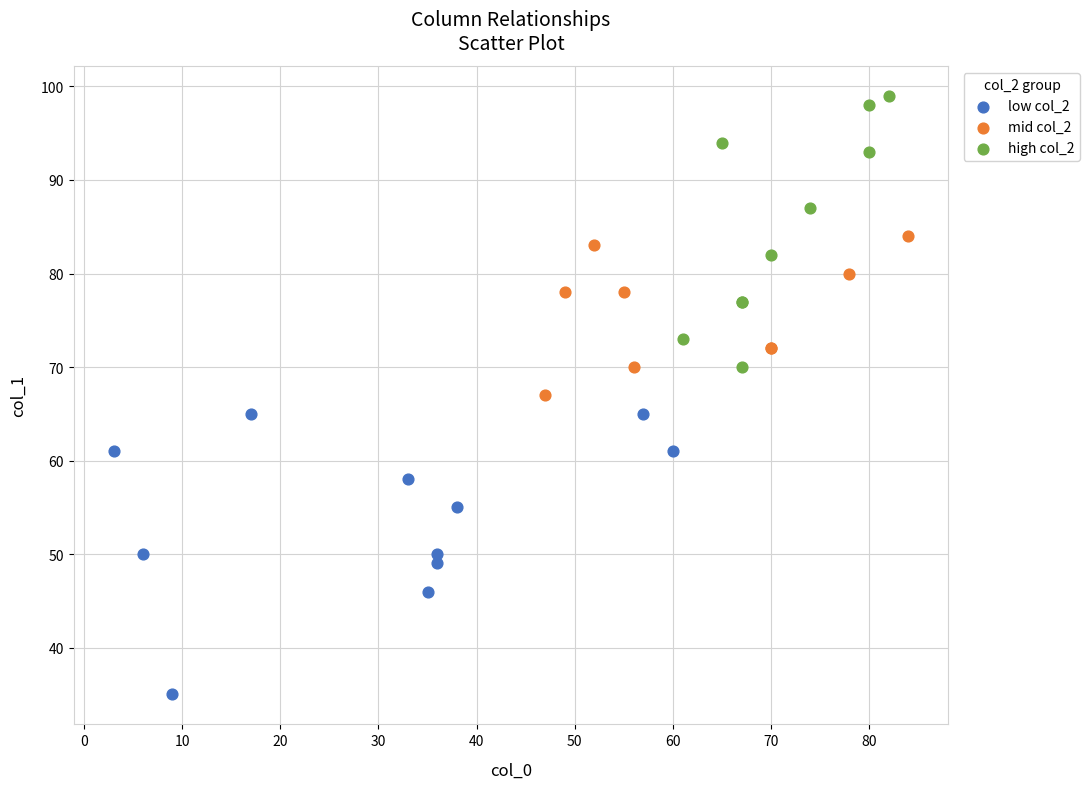

Which series reaches the minimum Y coordinate?

low col_2